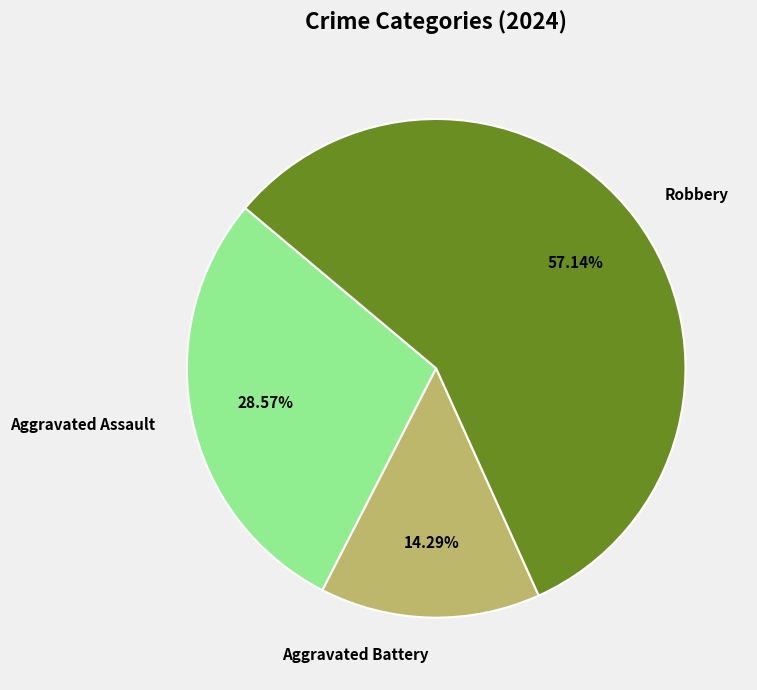

Combined, what portion of the pie is Aggravated Assault and Robbery?

85.7%